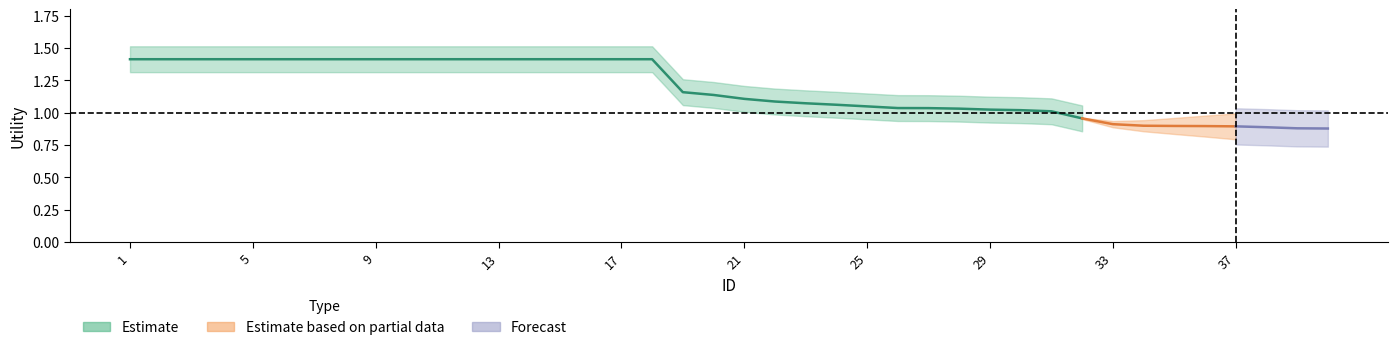

Is the value of upper at 4 greater than the value of center at 11?

Yes